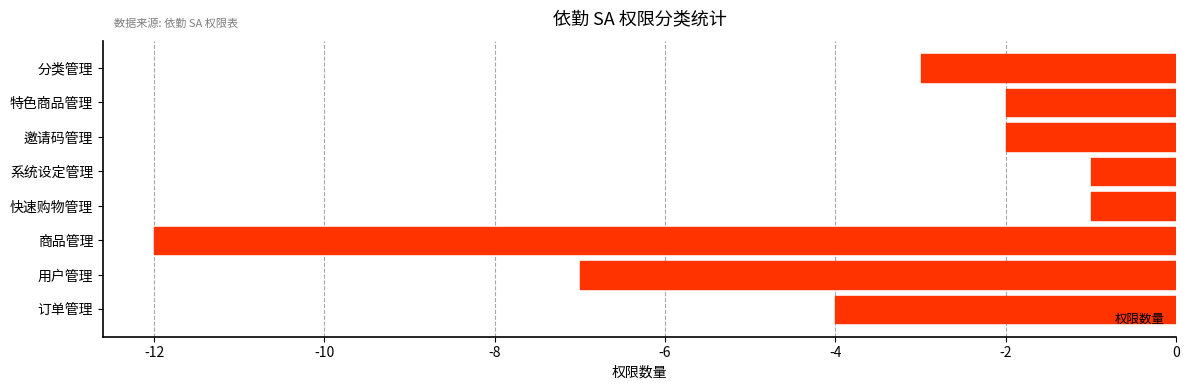

What is the minimum value shown in the chart?

-12